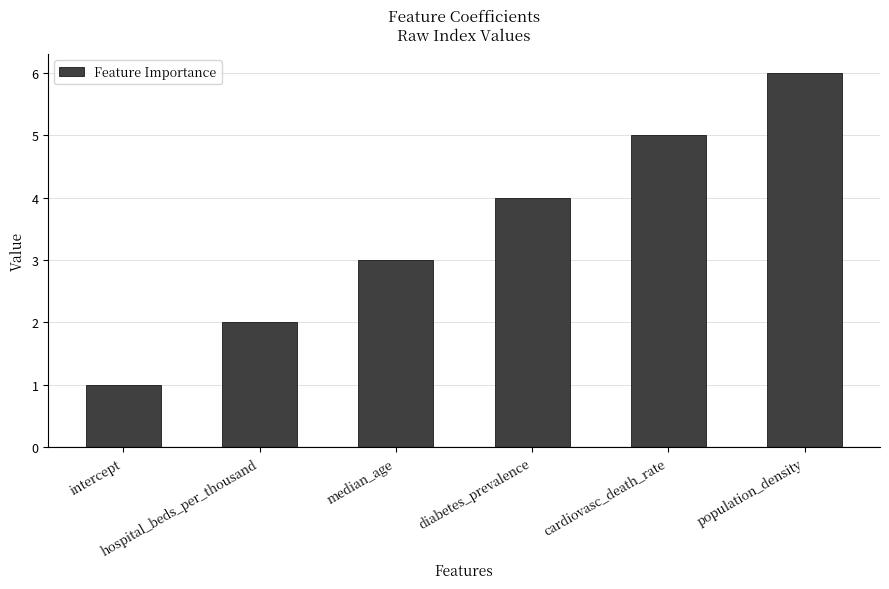

Which category has the highest value across all series?

population_density